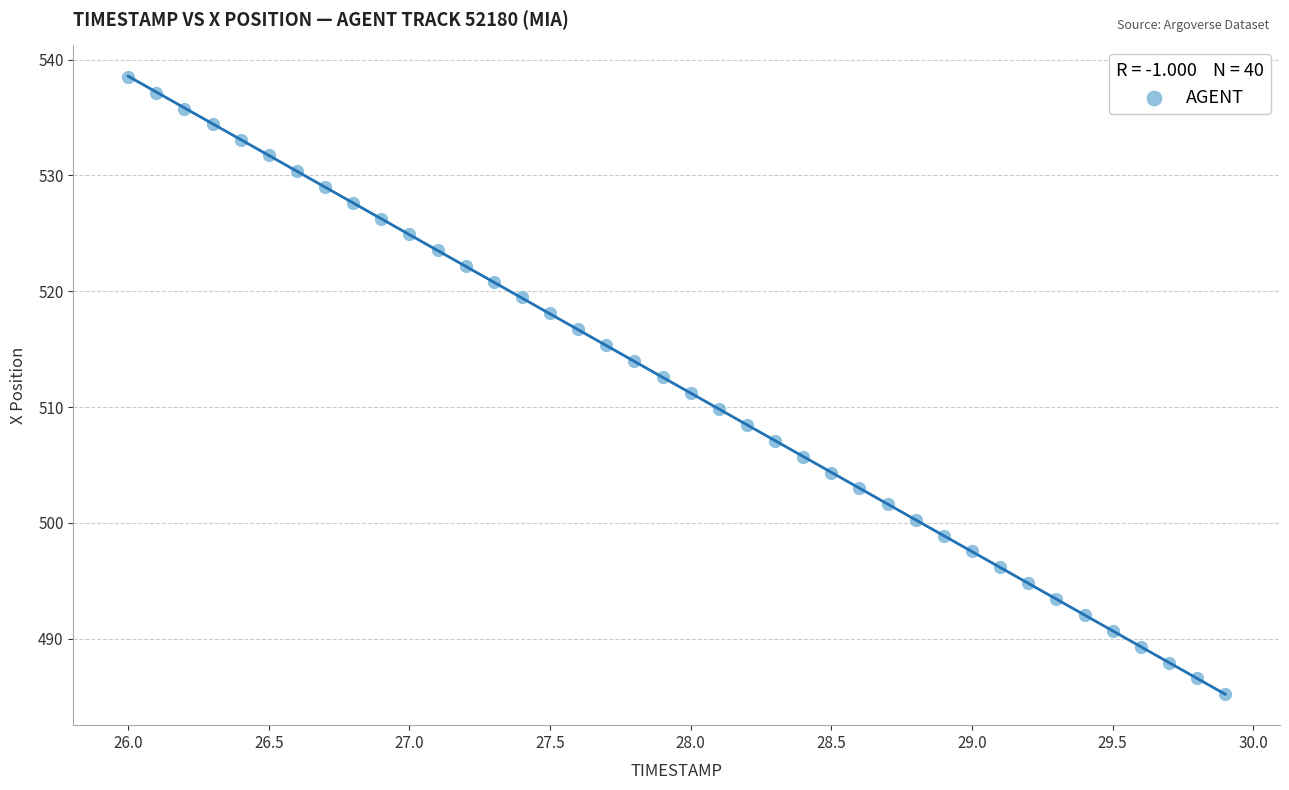

What is the range of Y values (max minus min)?

53.3